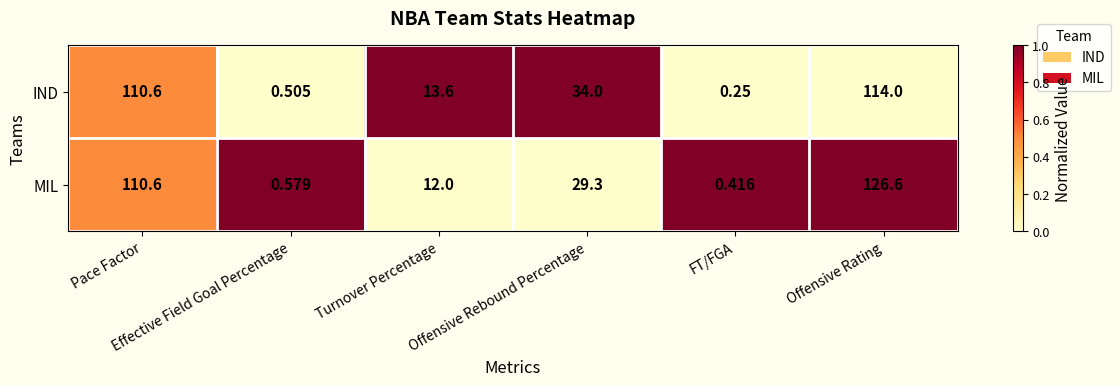

Which series has the widest spread of values?

MIL